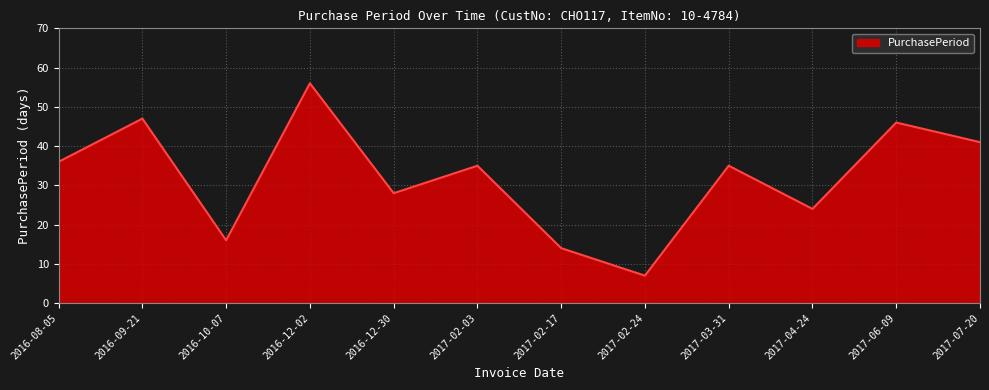

Is it true that the value at 2016-12-30 is 50?

False